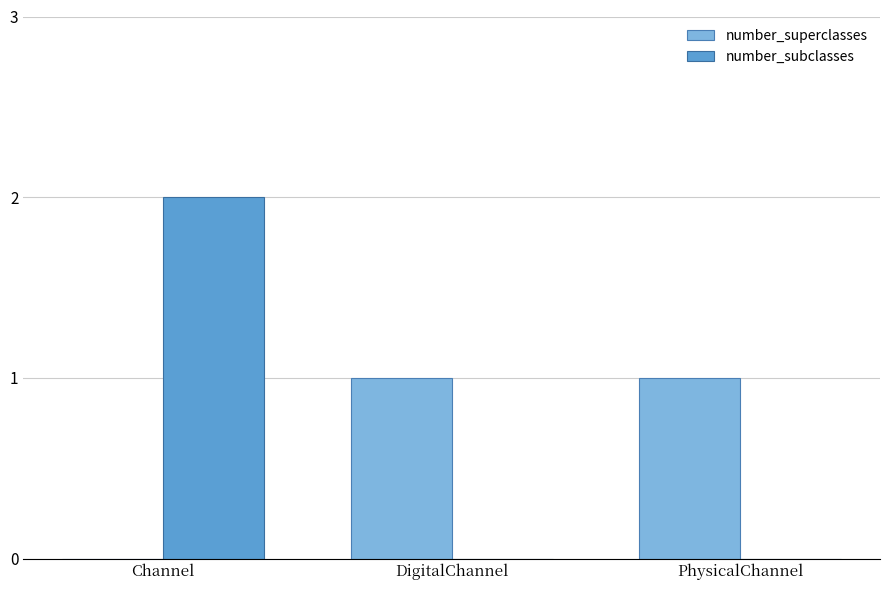

Which series changed the most between Channel and DigitalChannel?

number_subclasses